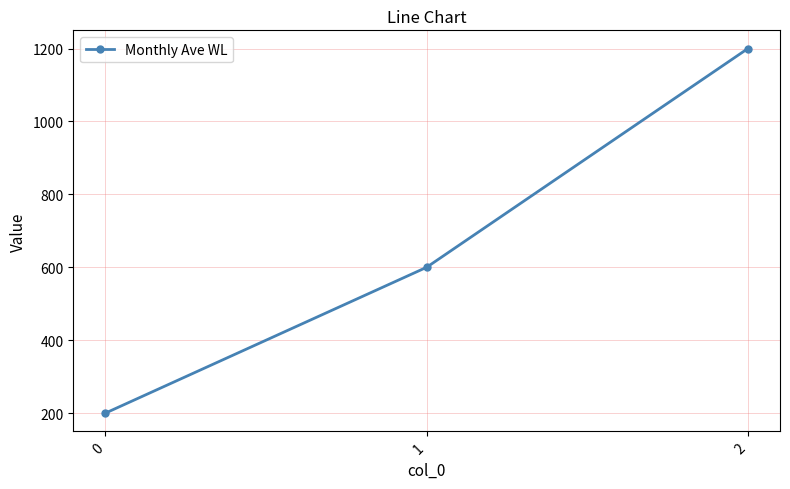

List the labels in order of value, largest first.

2, 1, 0